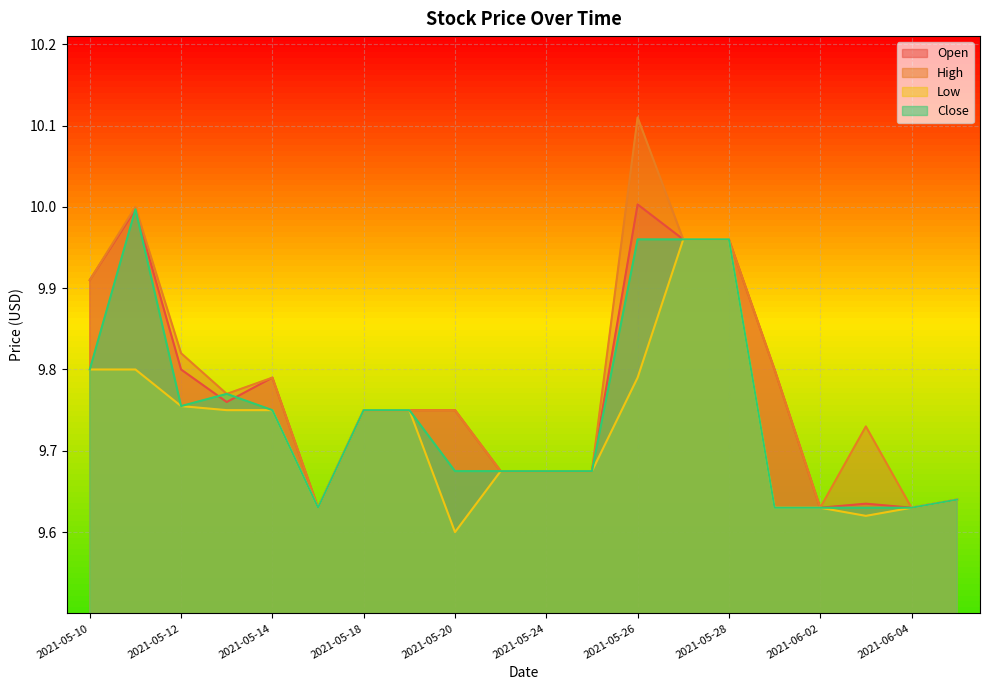

What is the average value of the Low series?

9.7